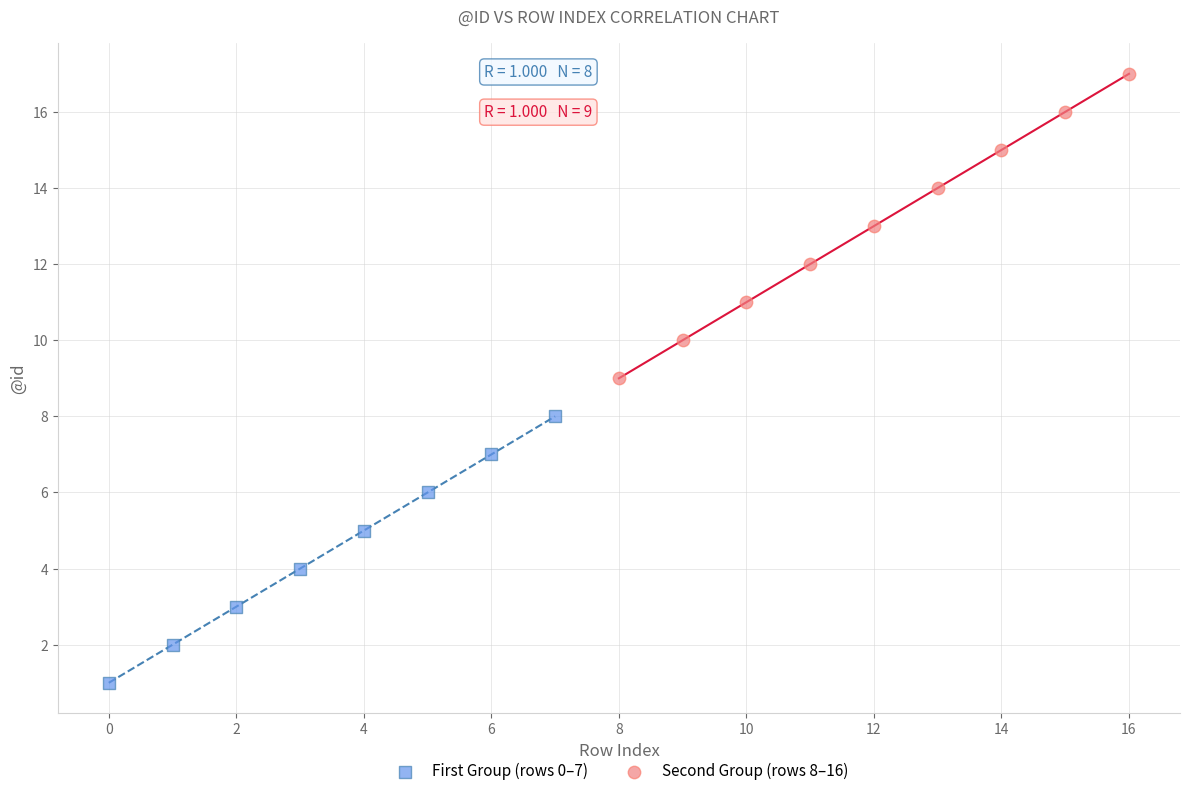

Which series reaches the minimum Y coordinate?

First Group (rows 0–7)